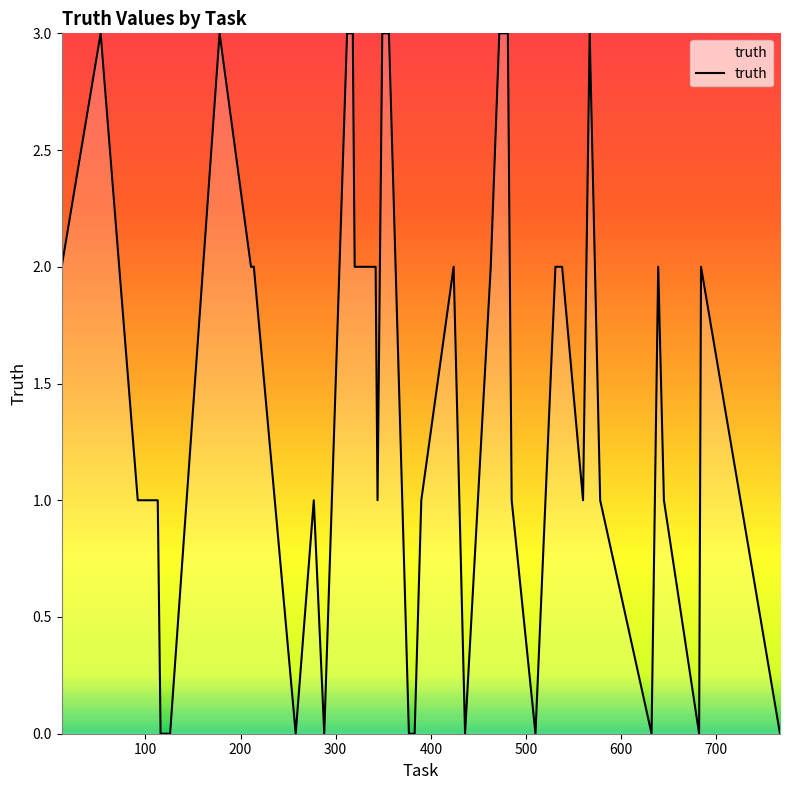

What is the greatest value displayed?

3